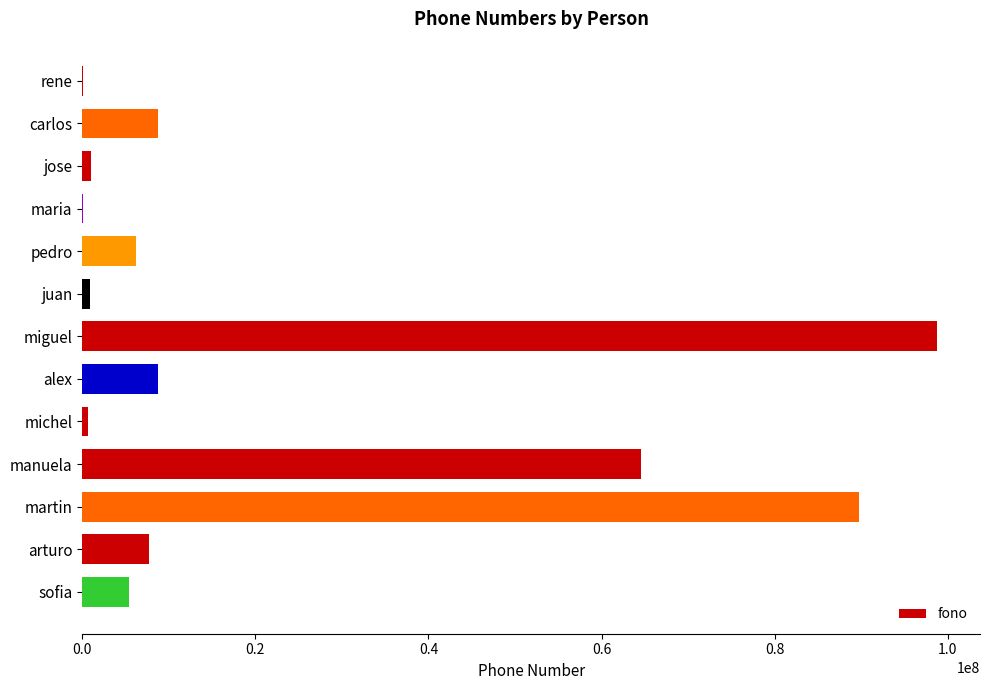

How many distinct data groups are displayed?

1